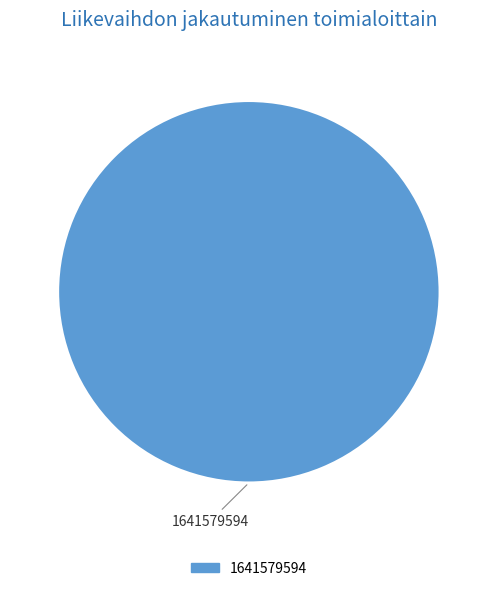

How many segments does this pie chart have?

1